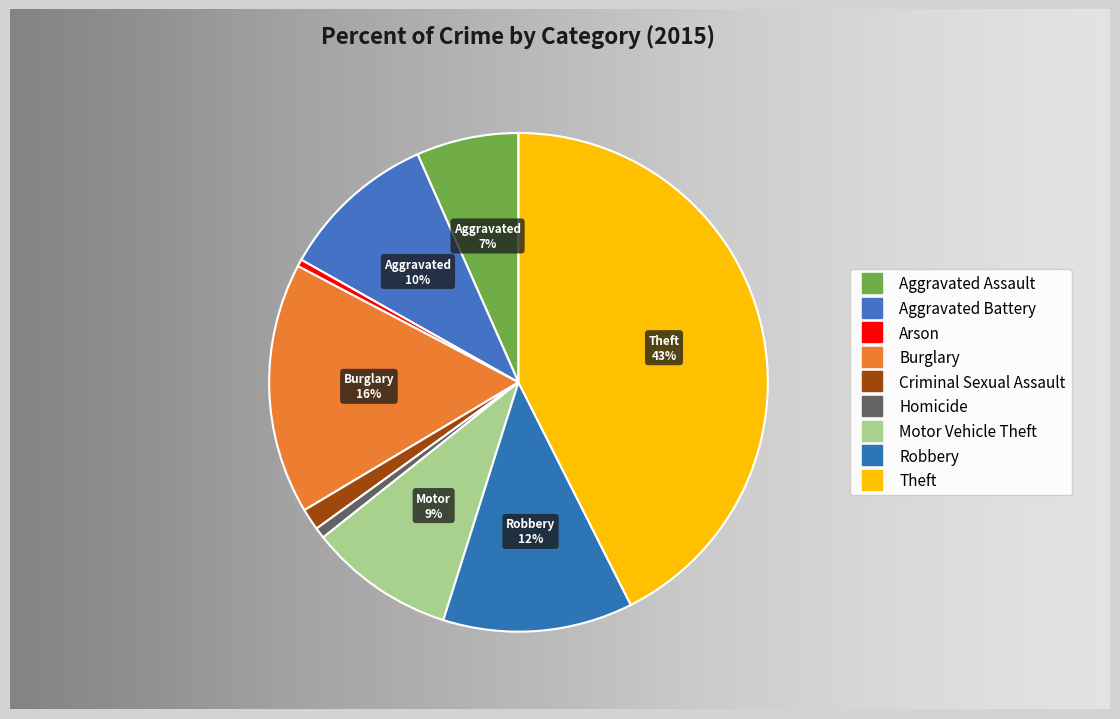

How many segments does this pie chart have?

9